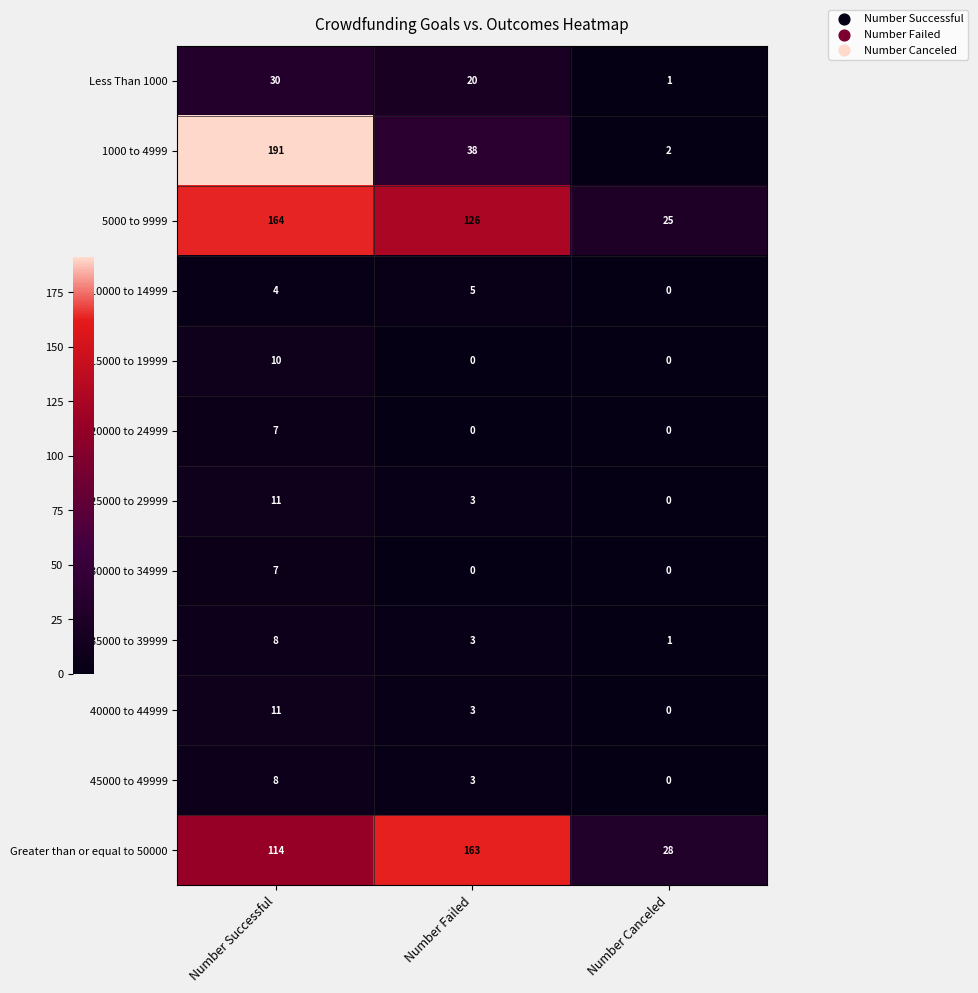

The value of 40000 to 44999 at Number Successful is 7. True or false?

False